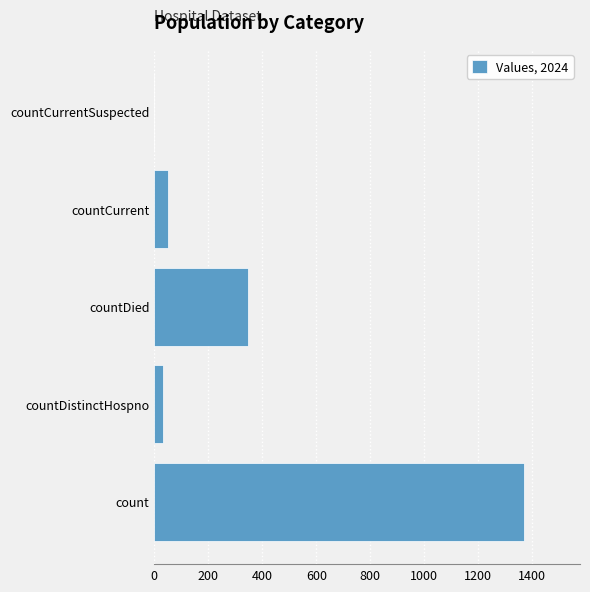

How many data points does each series have?

5